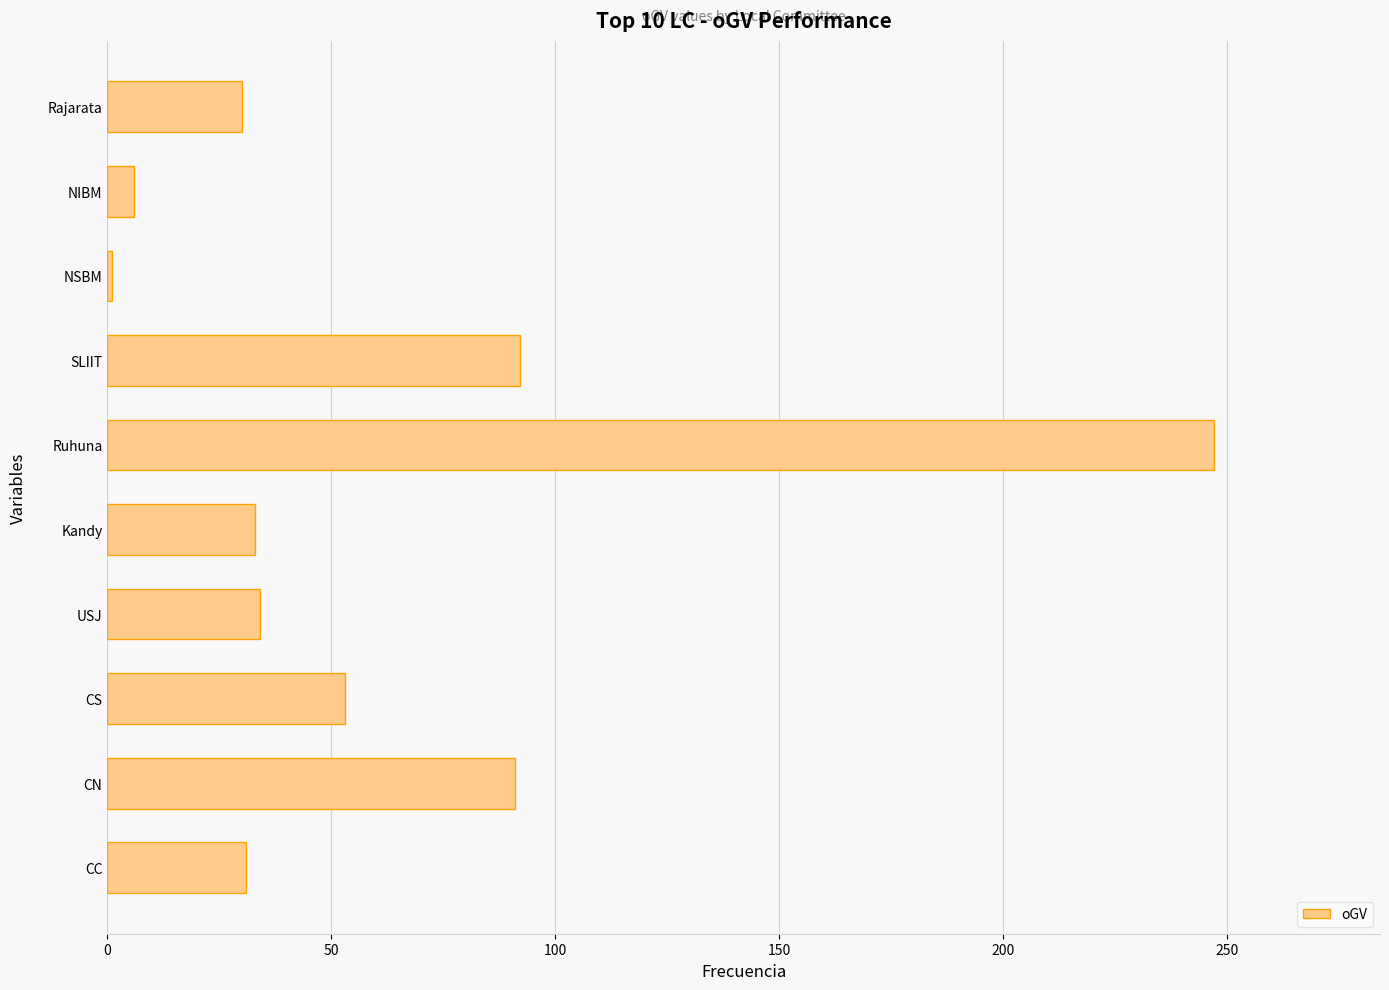

Are the bars horizontal?

Yes